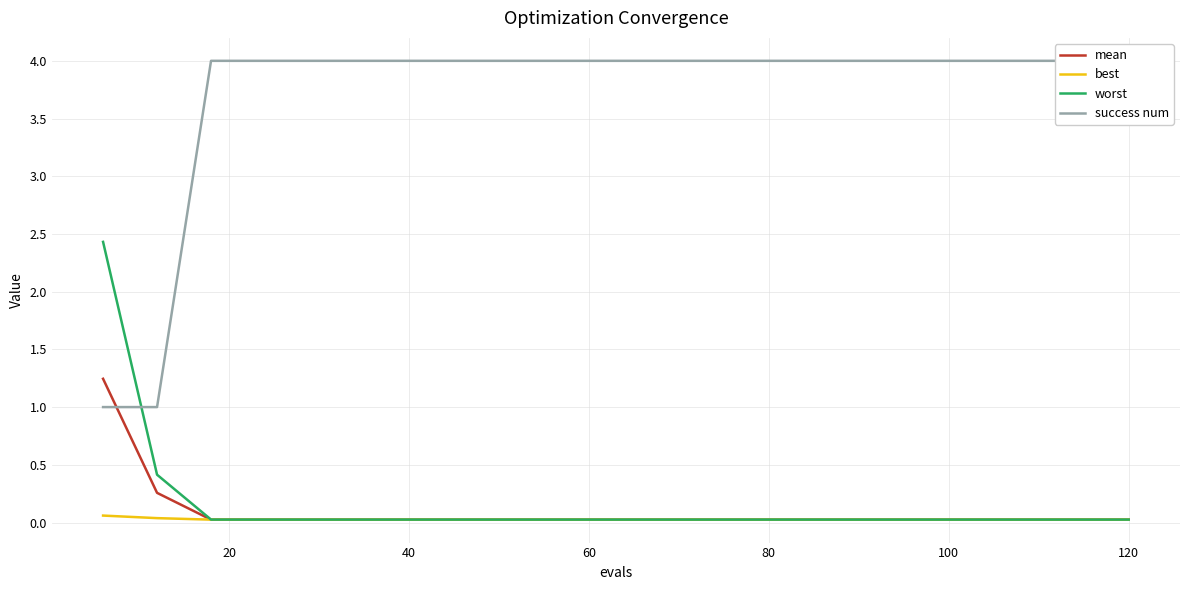

The value of mean at 120 is 0.0. True or false?

True